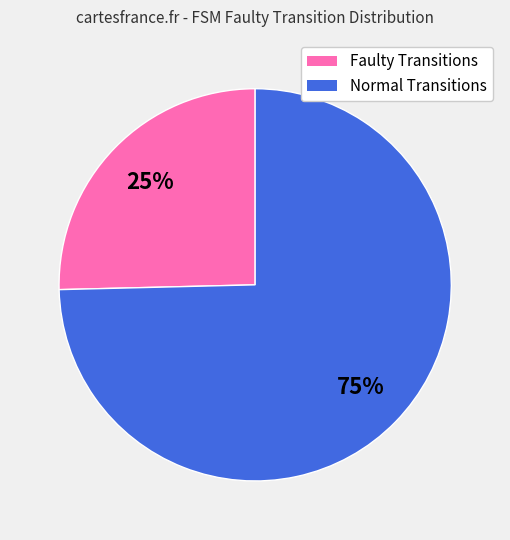

How many segments does this pie chart have?

2